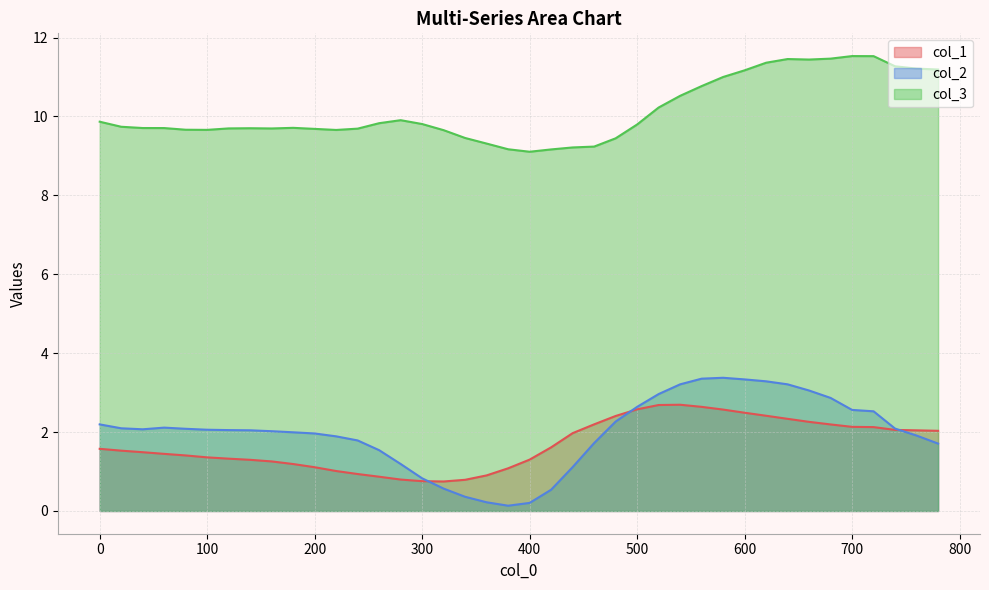

How many lines are shown in the chart?

3